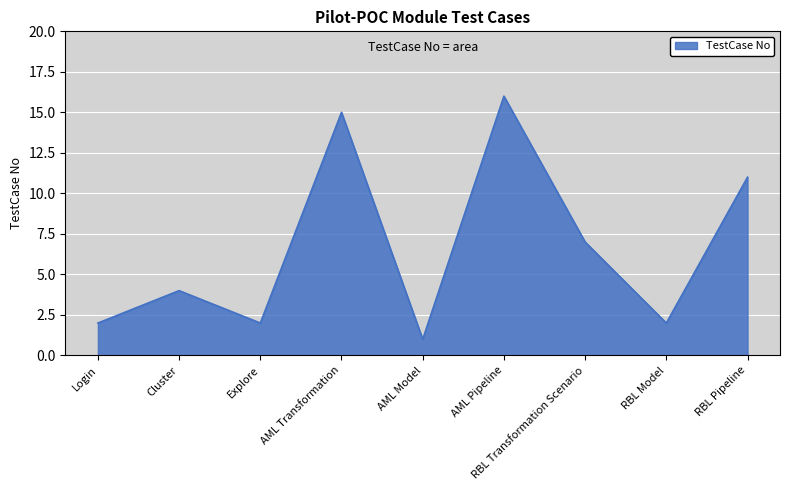

What is the maximum value shown in the chart?

16